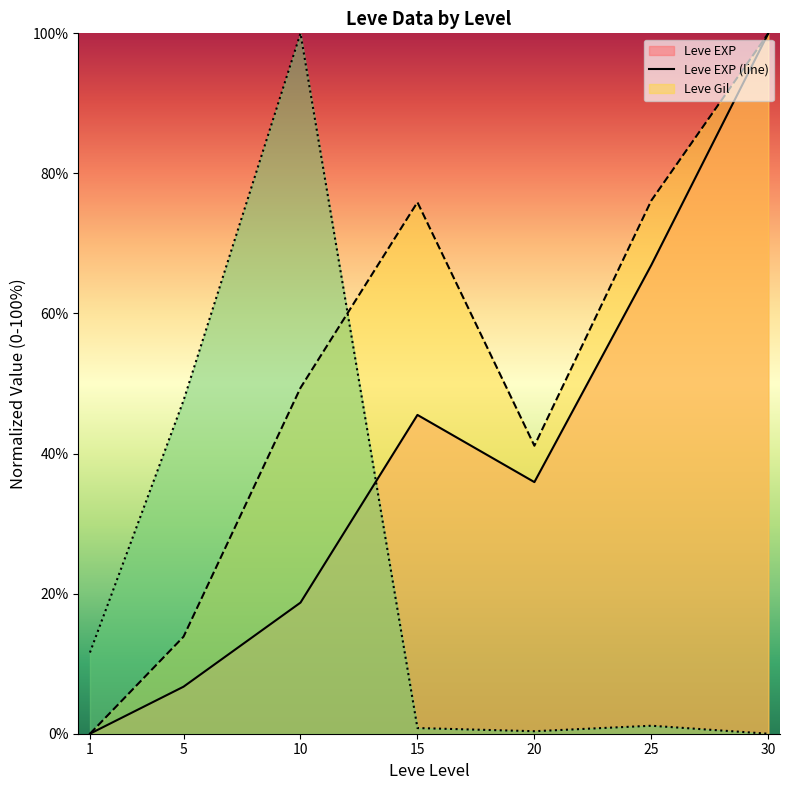

What is the total value across all series at 5?

68.2